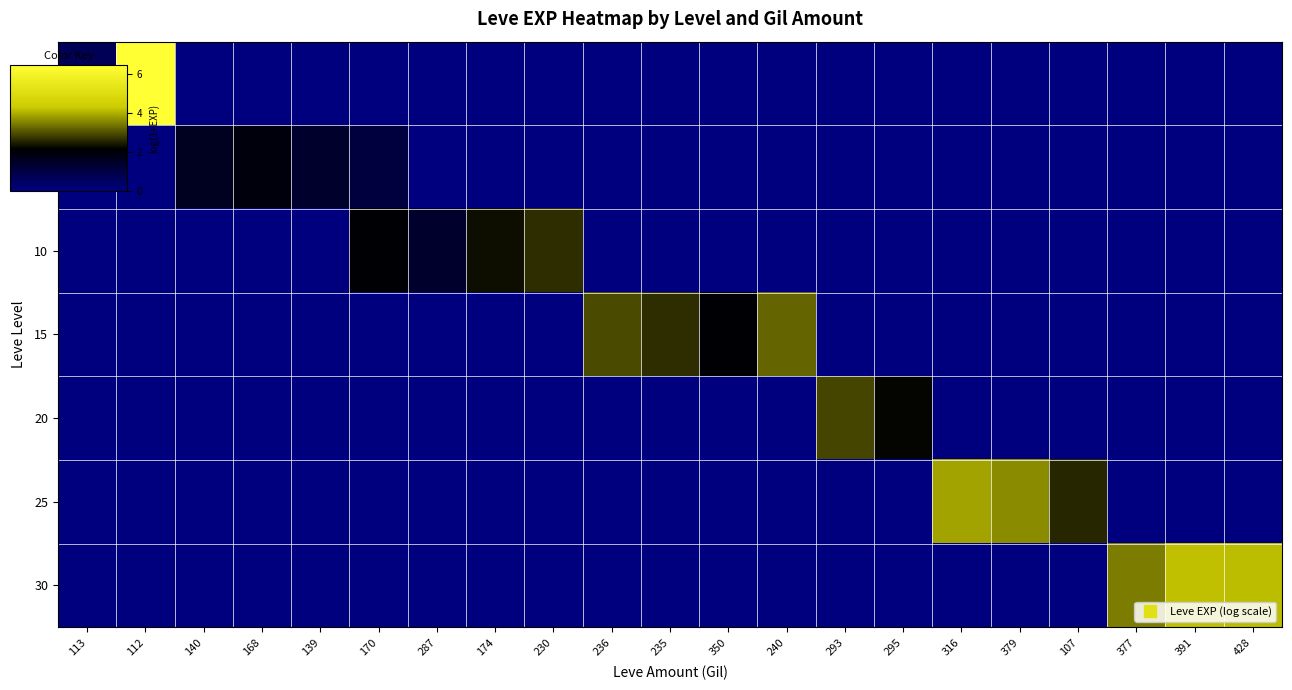

What is the total value across all series at 350?

2.1